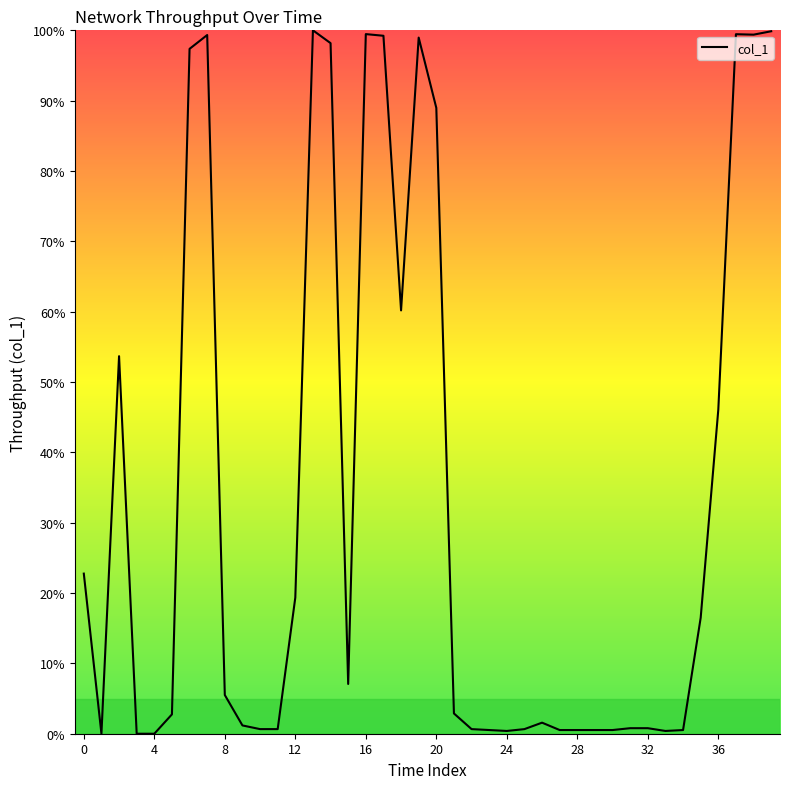

What is the greatest value displayed?

100.0